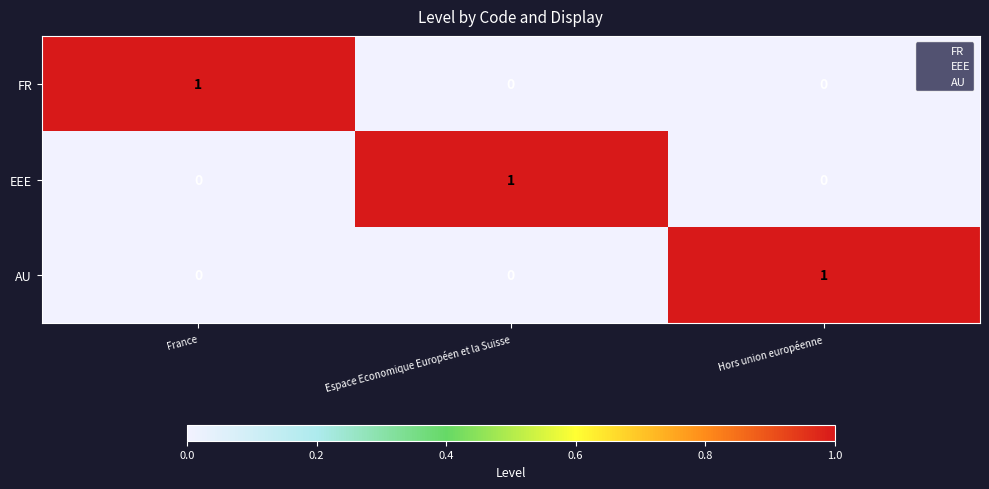

At how many categories does at least one series exceed 0?

3